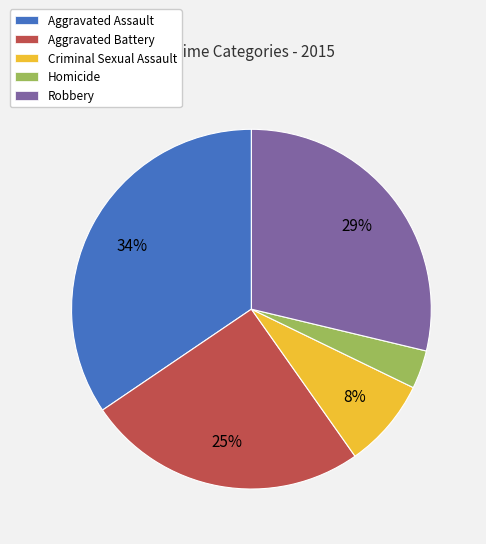

Rank the categories by value from highest to lowest.

Aggravated Assault, Robbery, Aggravated Battery, Criminal Sexual Assault, Homicide